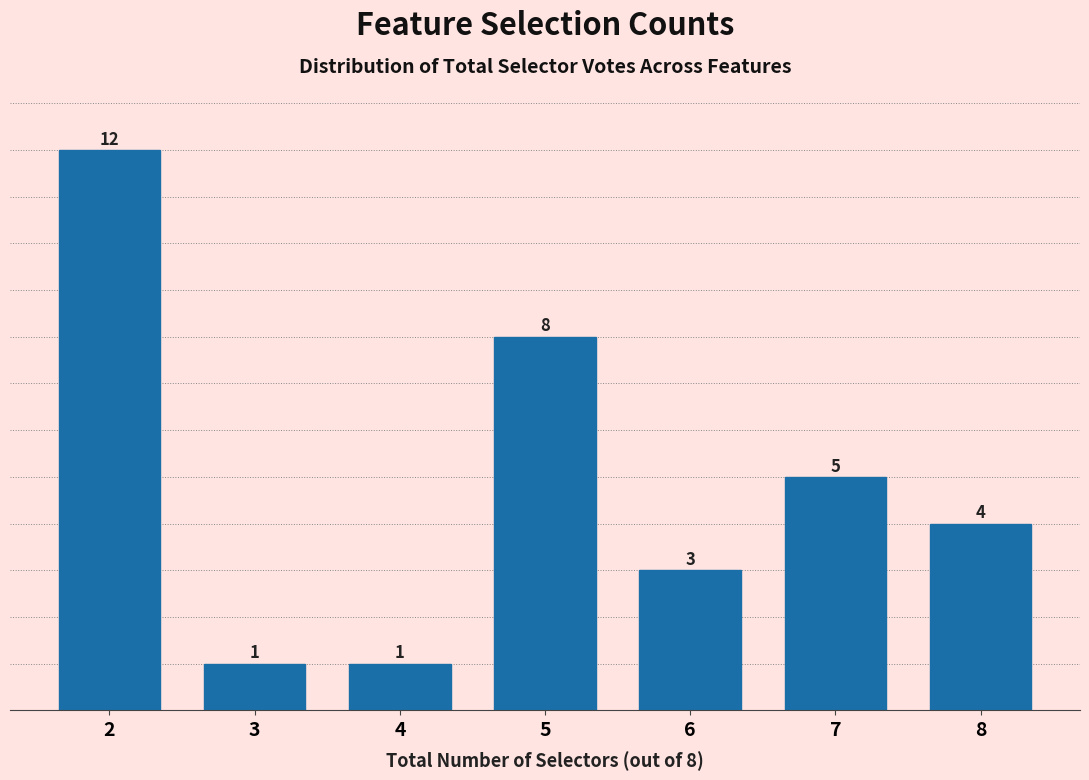

Reading left to right, what are all the values shown in this chart?

2=12	3=1	4=1	5=8	6=3	7=5	8=4